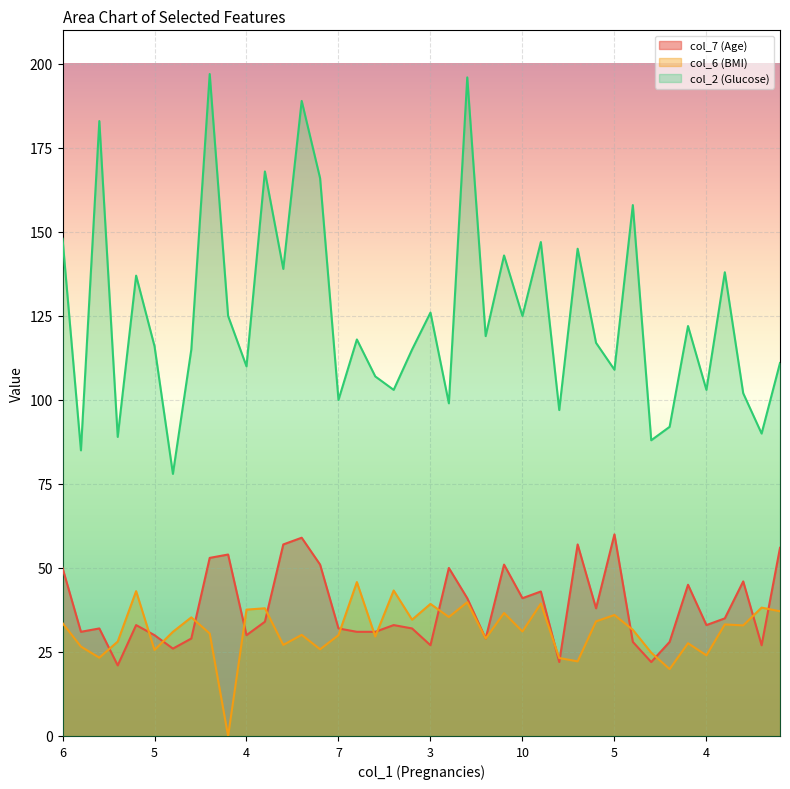

What is the average value of the col_7 (Age) series?

38.2